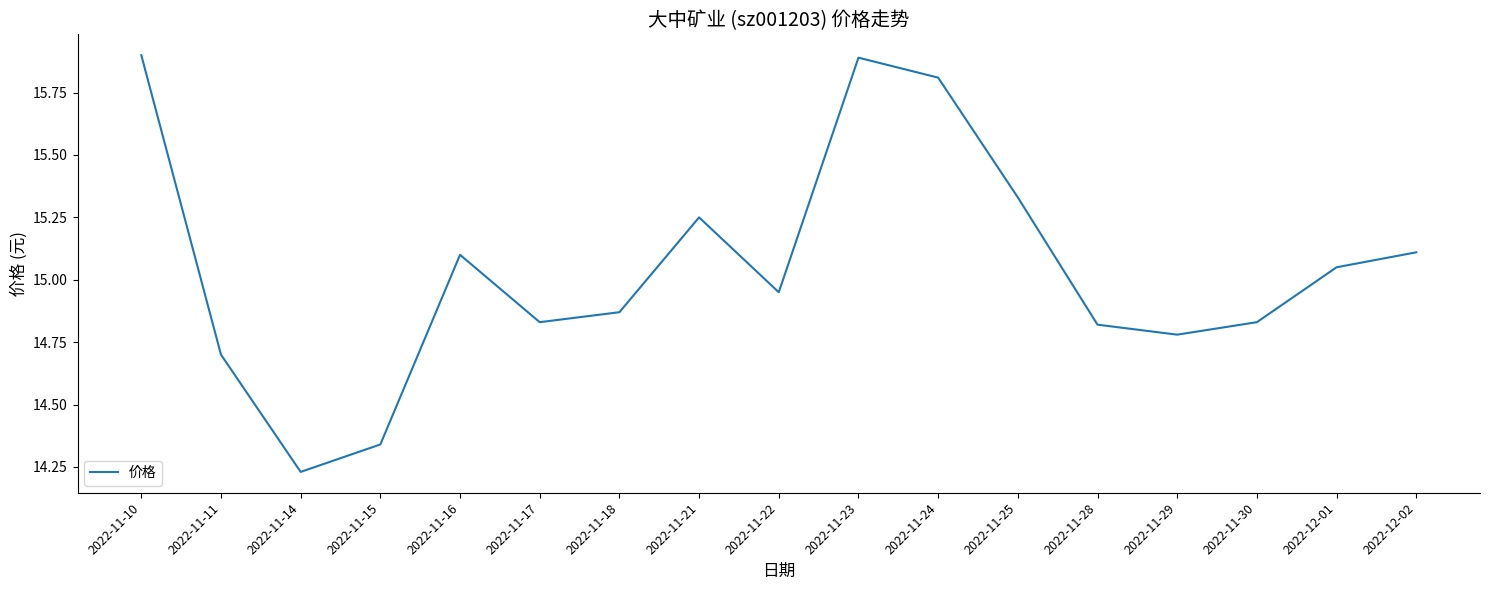

What is the average value?

15.0